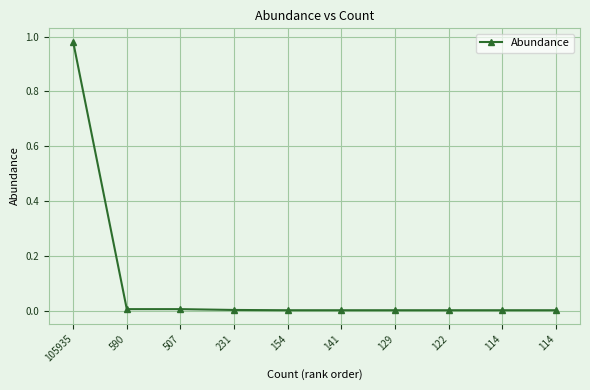

How many series are shown in this chart?

1